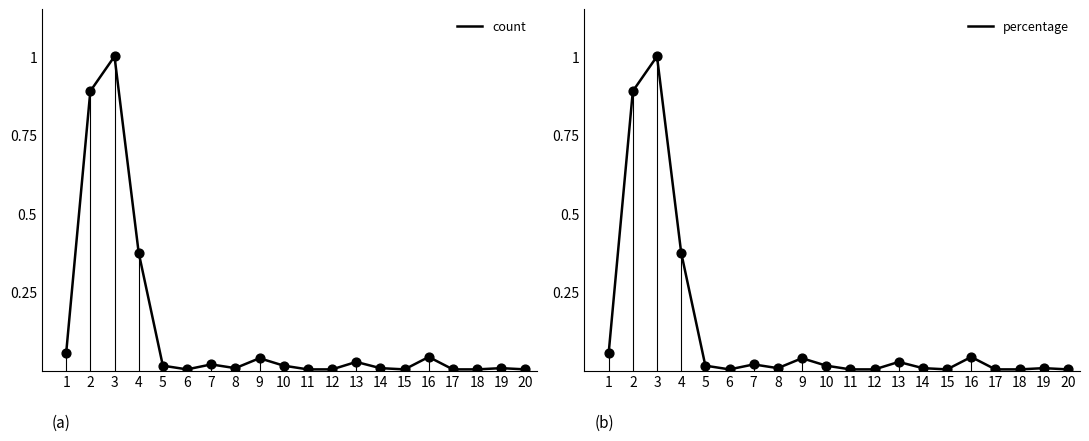

Which series has the widest spread of Y values?

count